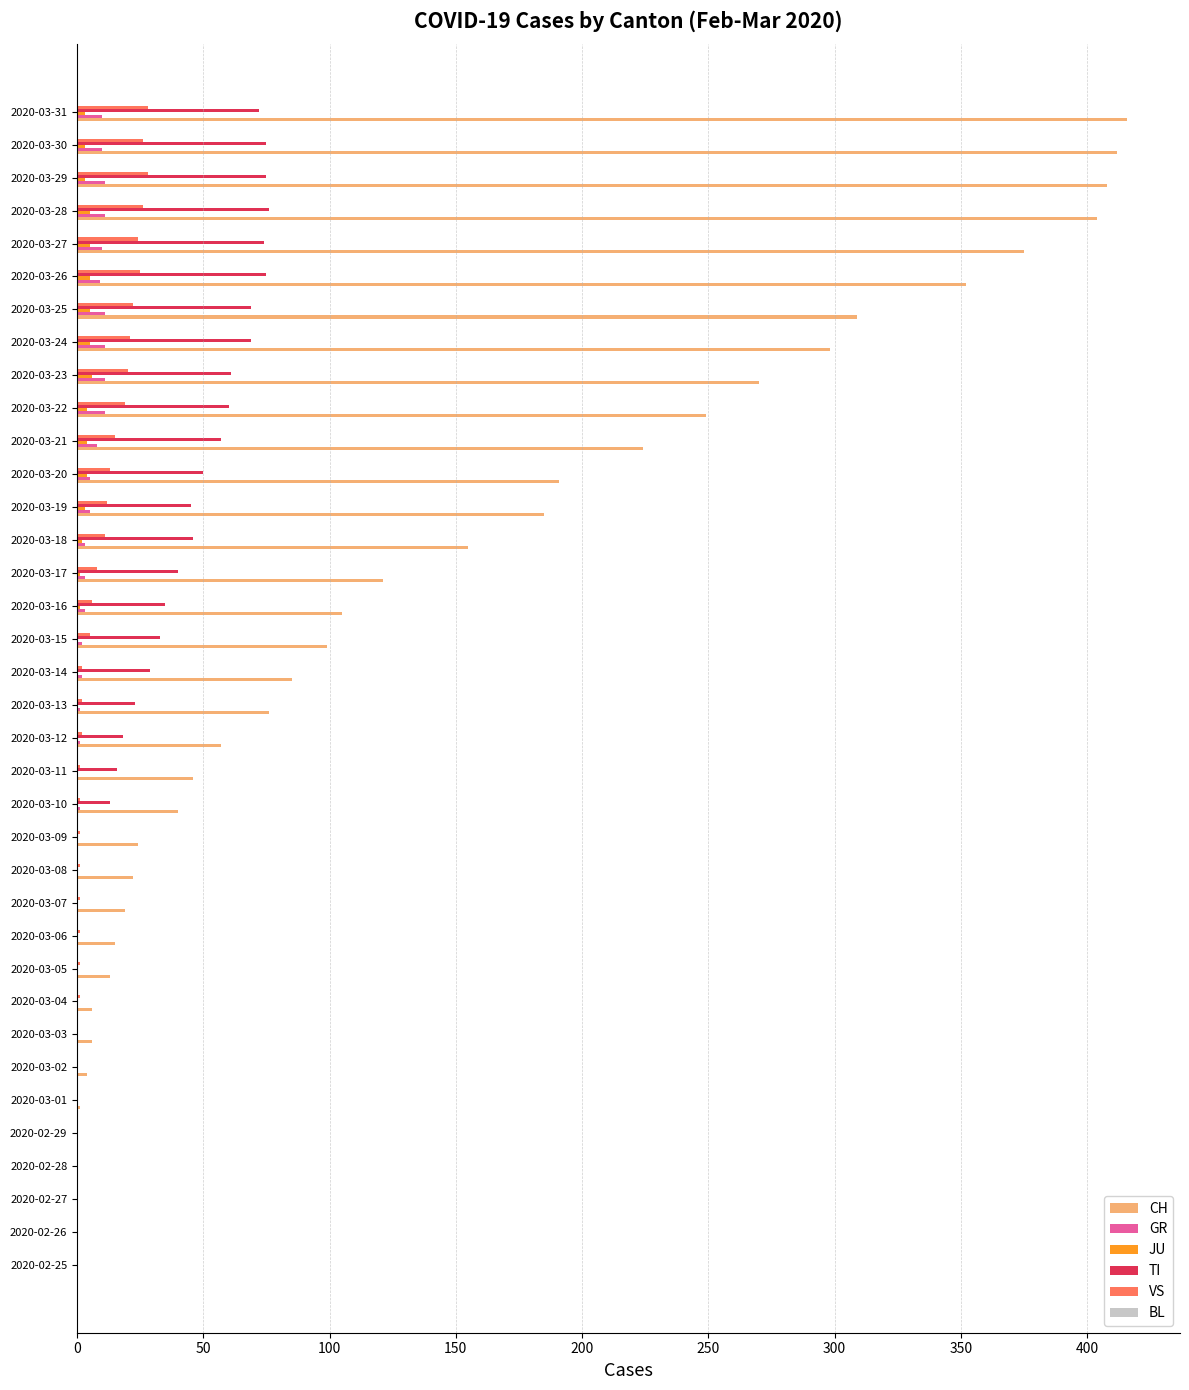

Is it true that TI equals 7 at 2020-03-16?

False